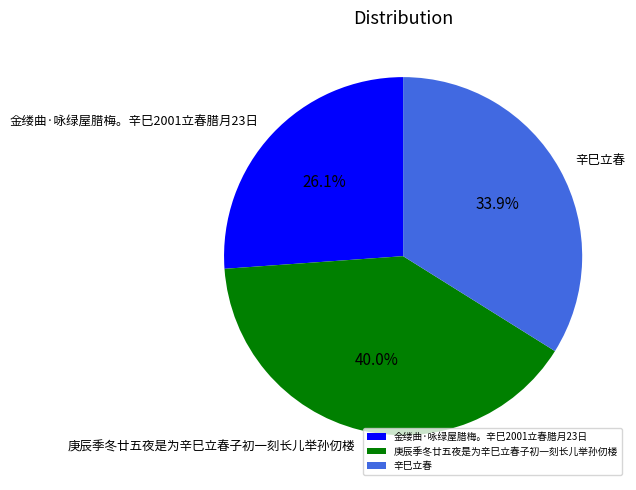

Which slice is the smallest?

金缕曲·咏绿屋腊梅。辛巳2001立春腊月23日